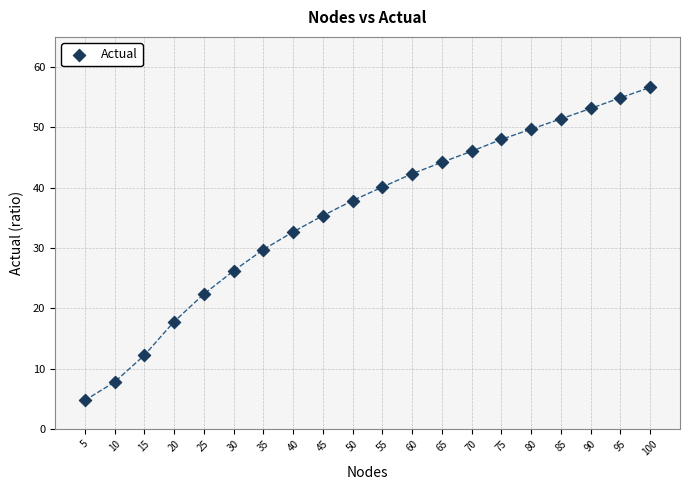

What is the range of X values (max minus min)?

95.0